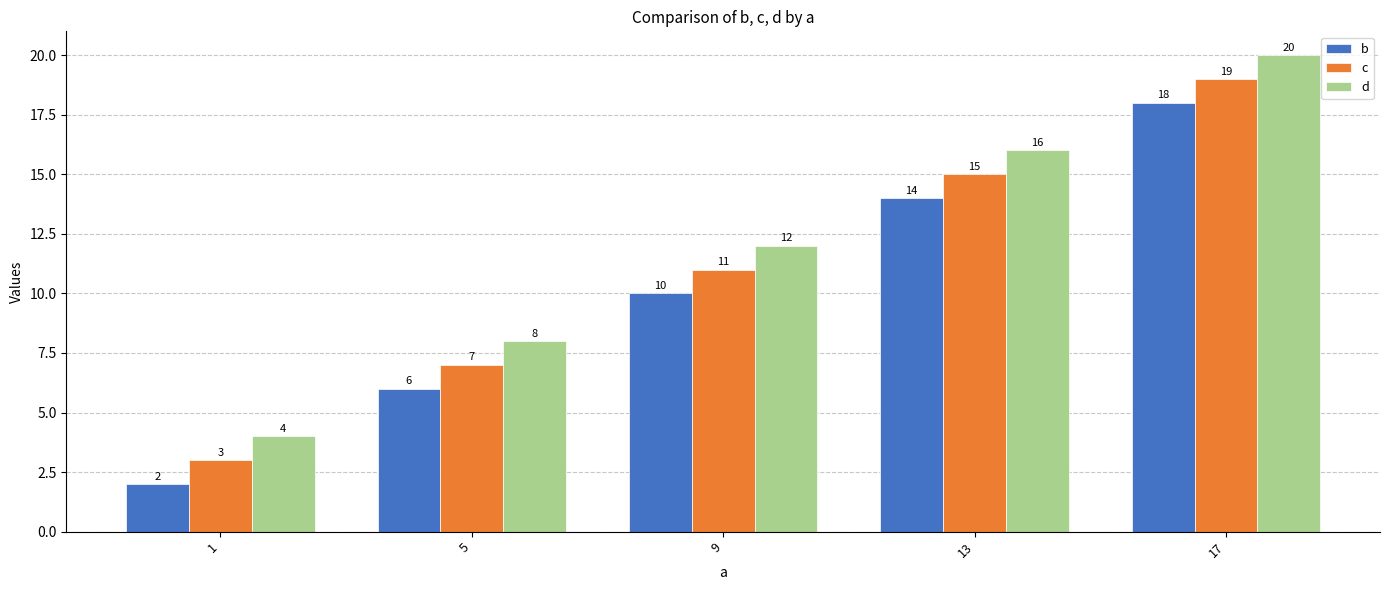

What are all the series names shown in the legend?

b, c, d